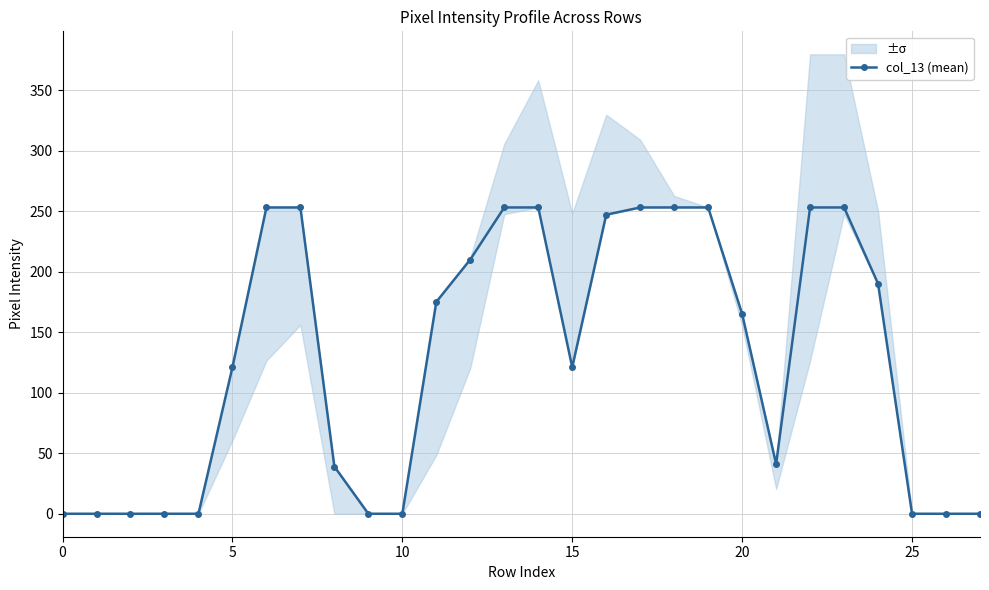

What is the sum of all values?

3586